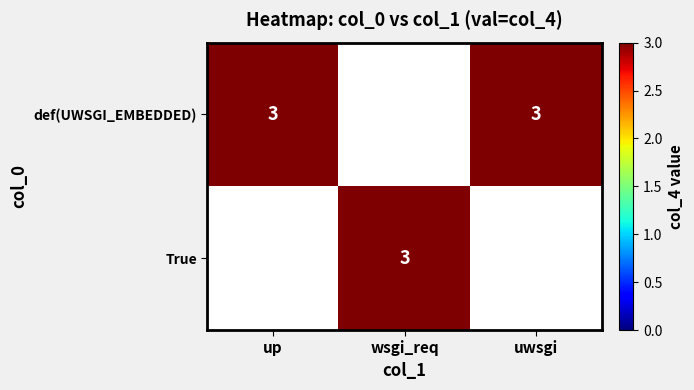

At how many categories does at least one series exceed 1?

3